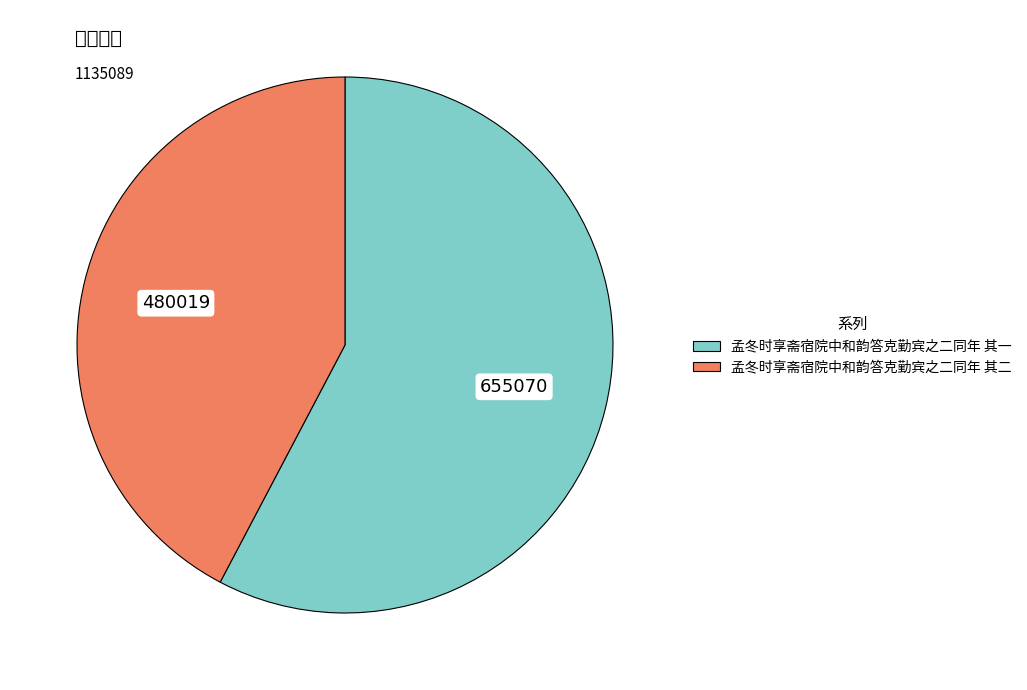

Is there any slice that represents more than half of the pie?

Yes